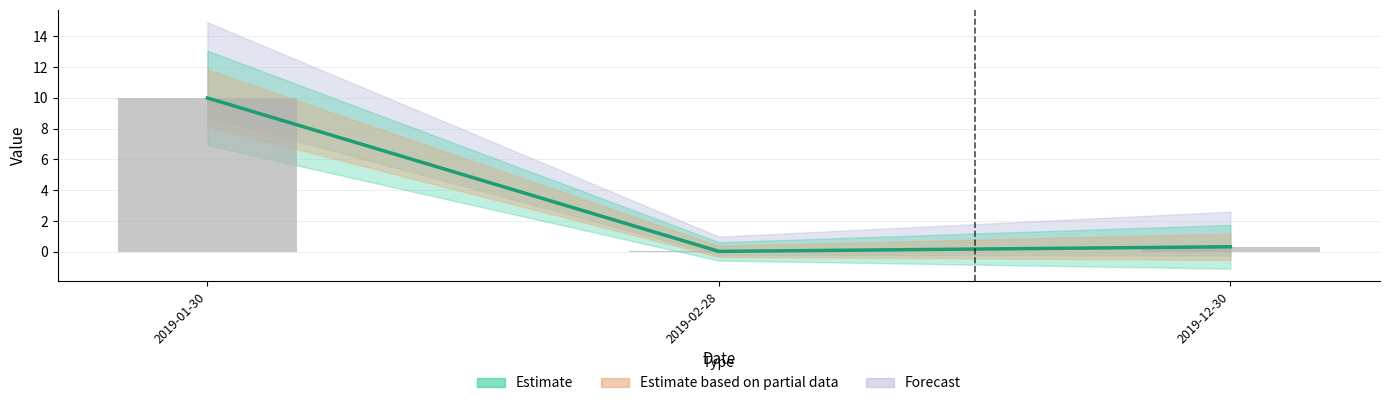

Which category has the highest value in the decimal series?

2019-01-30